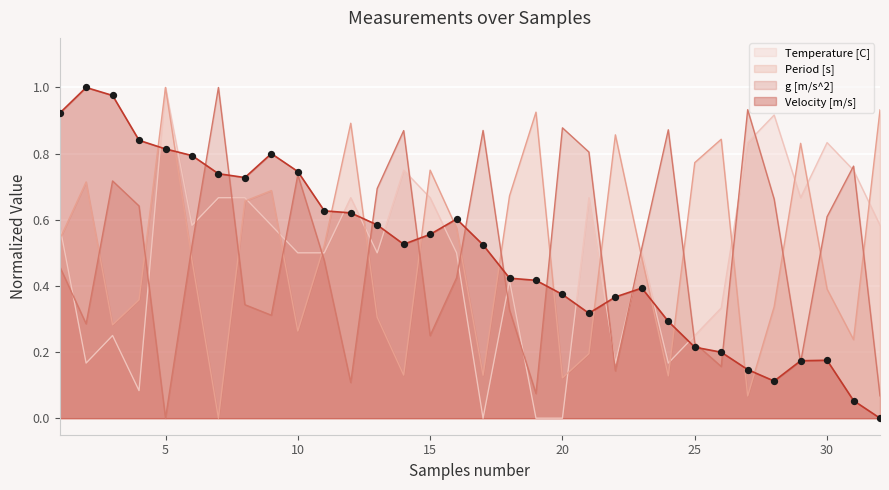

At which category is the sum across all series the highest?

5